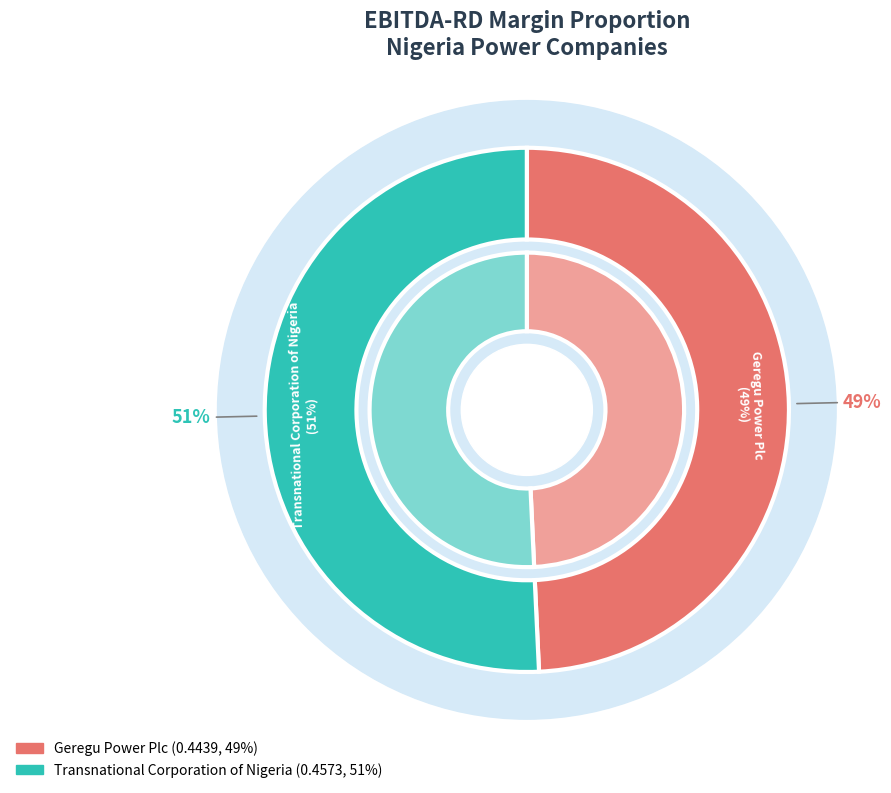

The Transnational Corporation of Nigeria slice represents 51% of the pie. True or false?

True